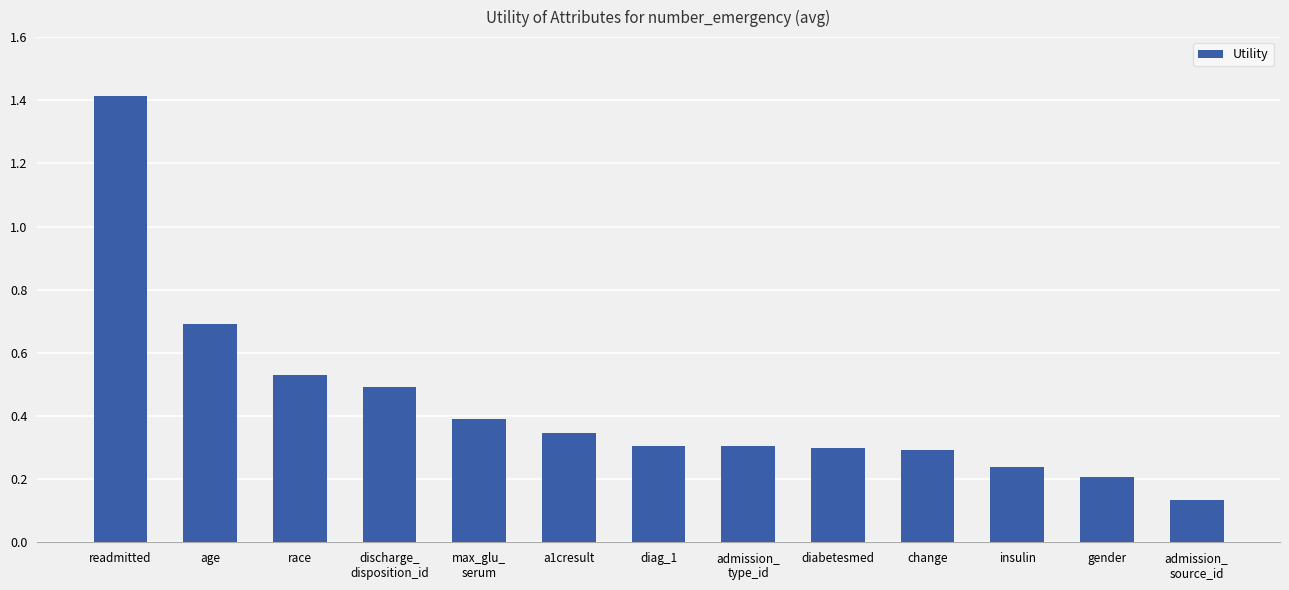

Count the values in the range 0 to 1.

12